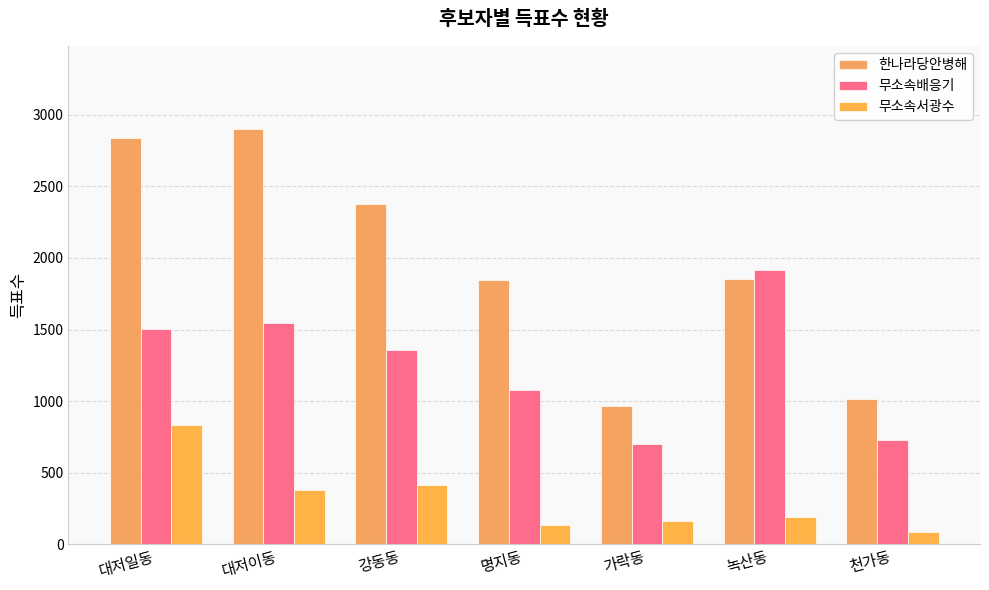

Between 대저일동 and 녹산동, which is larger?

대저일동